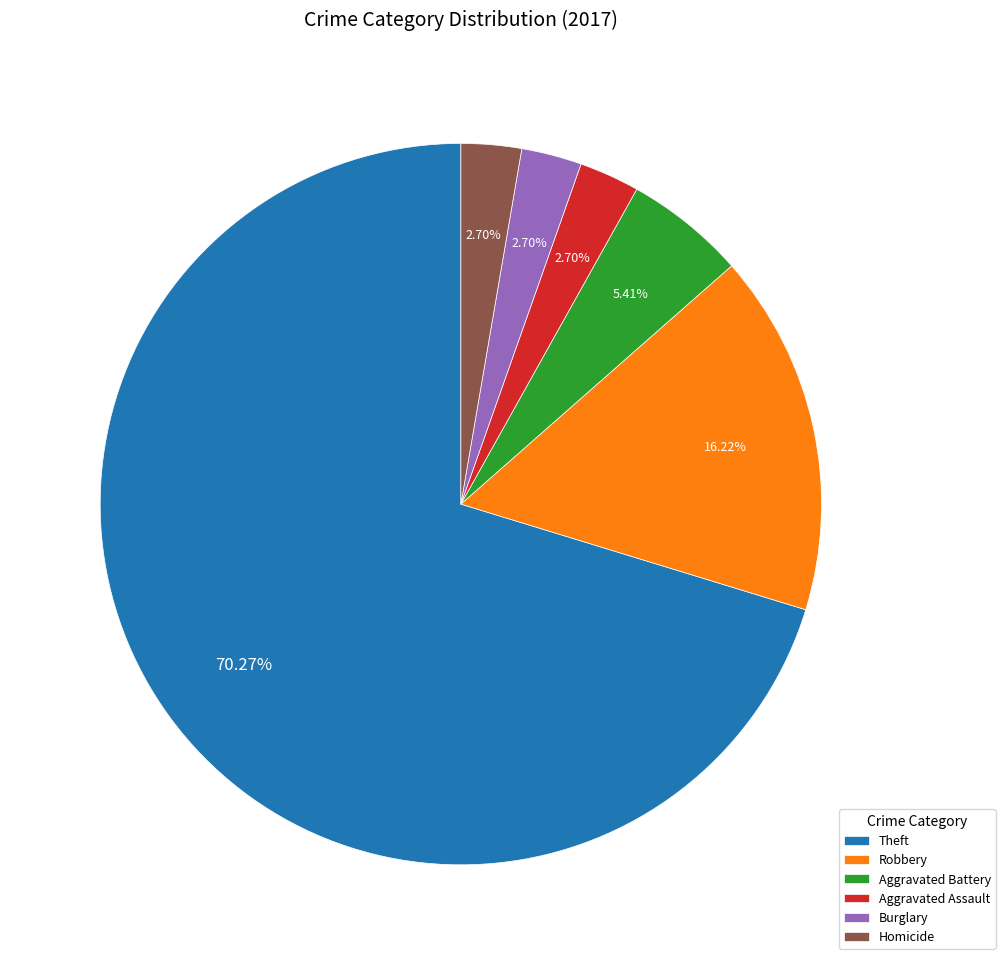

Is the sum of Theft and Homicide greater than half?

Yes